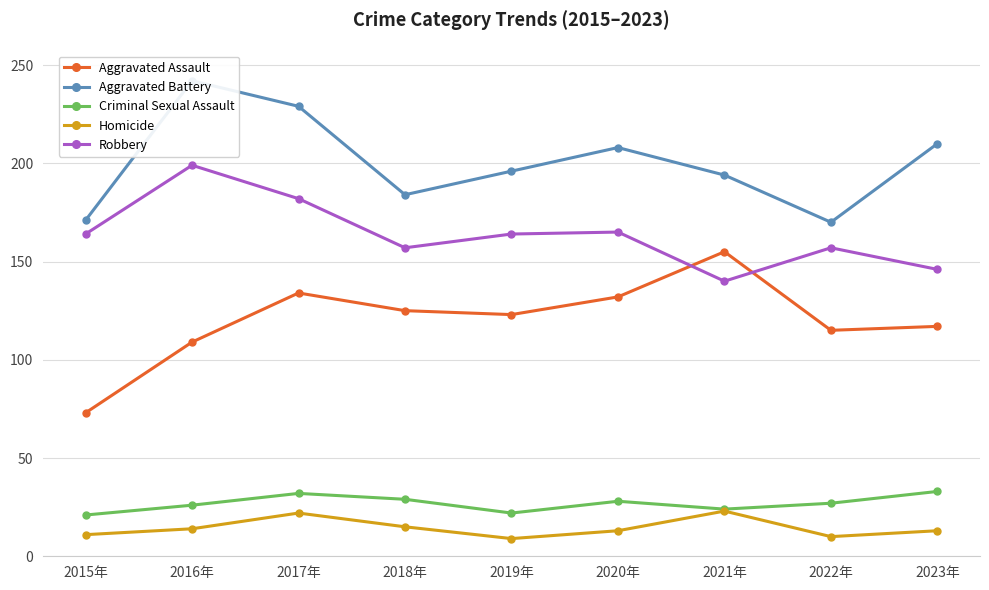

Which category has the highest value in the Aggravated Assault series?

2021年